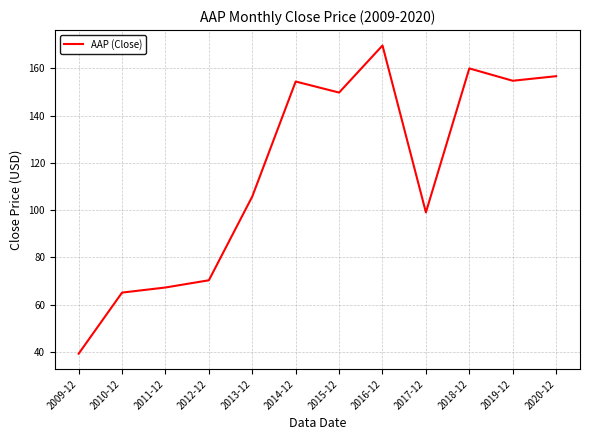

Read the value at 2011-12.

67.3